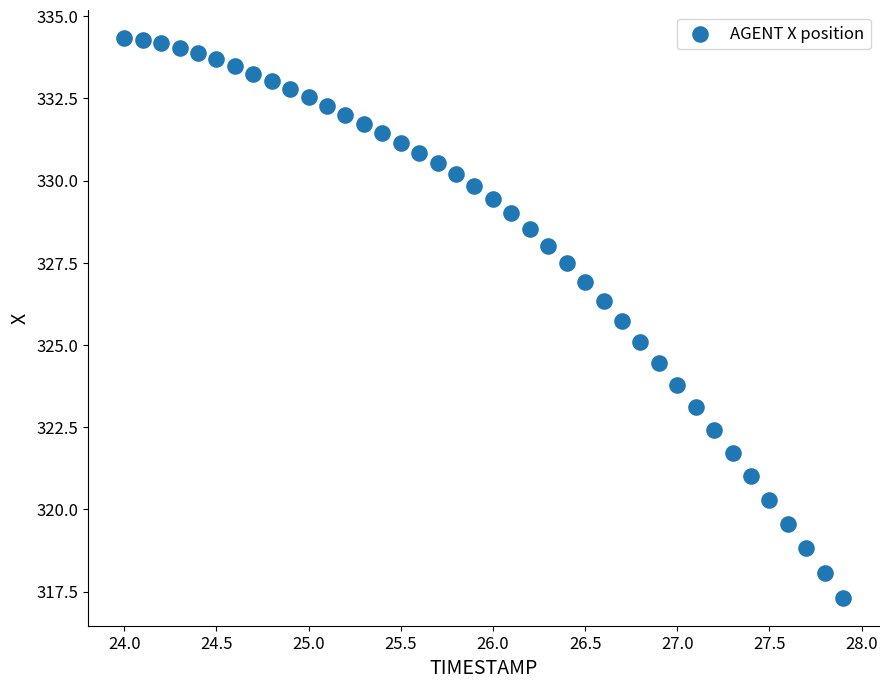

What is the range of Y values (max minus min)?

17.0